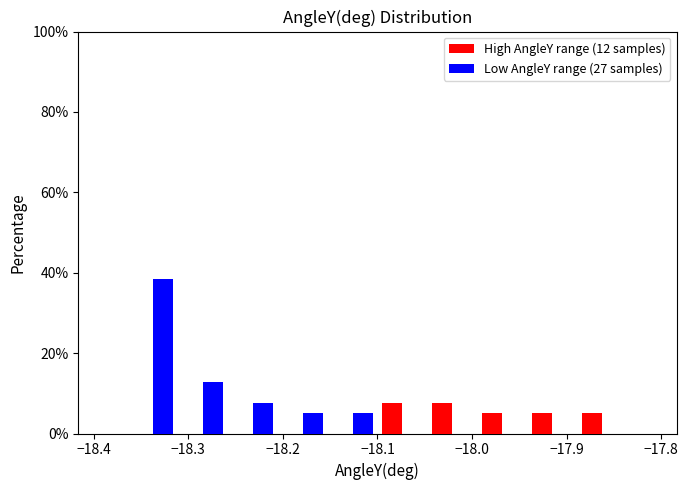

In the Low AngleY range (27 samples) series, which range on the x-axis has the tallest bar?

-18.36 to -18.31